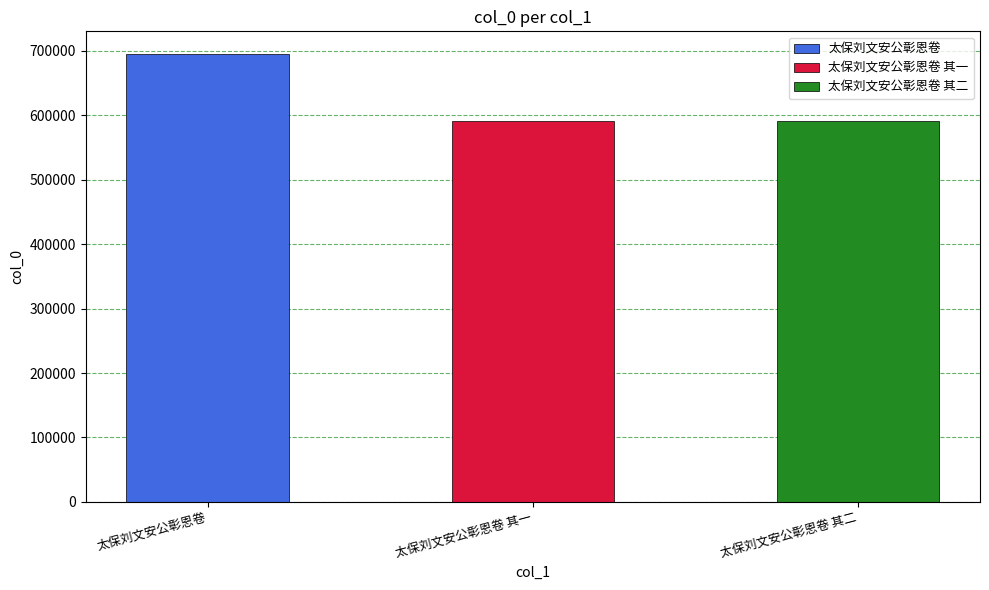

Is it true that the value at 太保刘文安公彰恩卷 其二 is 287401?

False